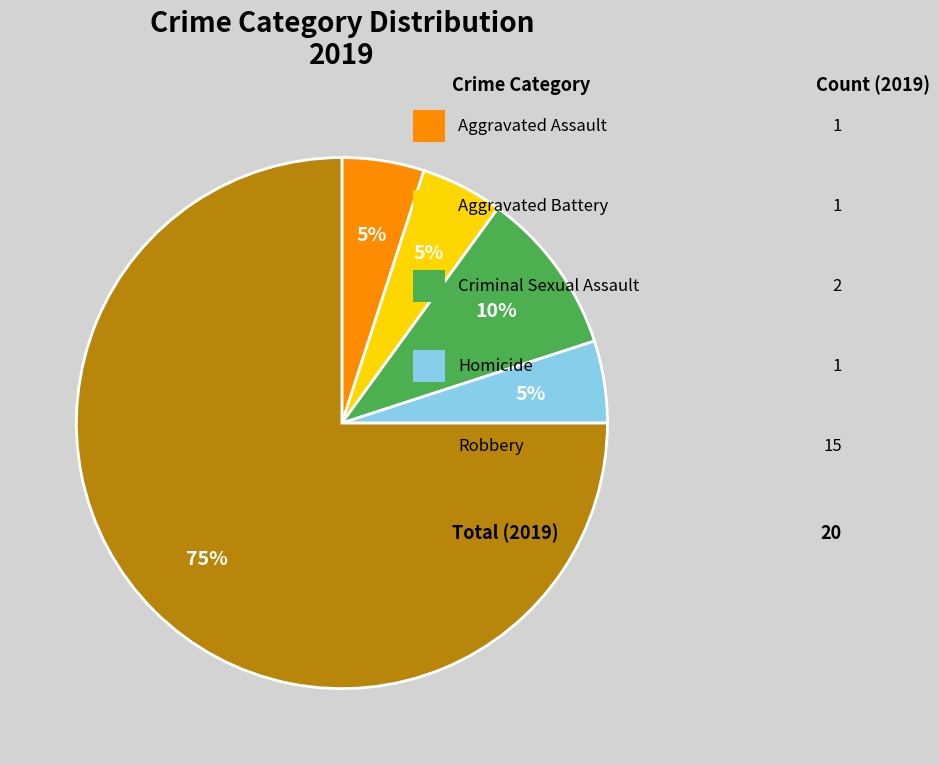

Is there any slice that represents more than half of the pie?

Yes